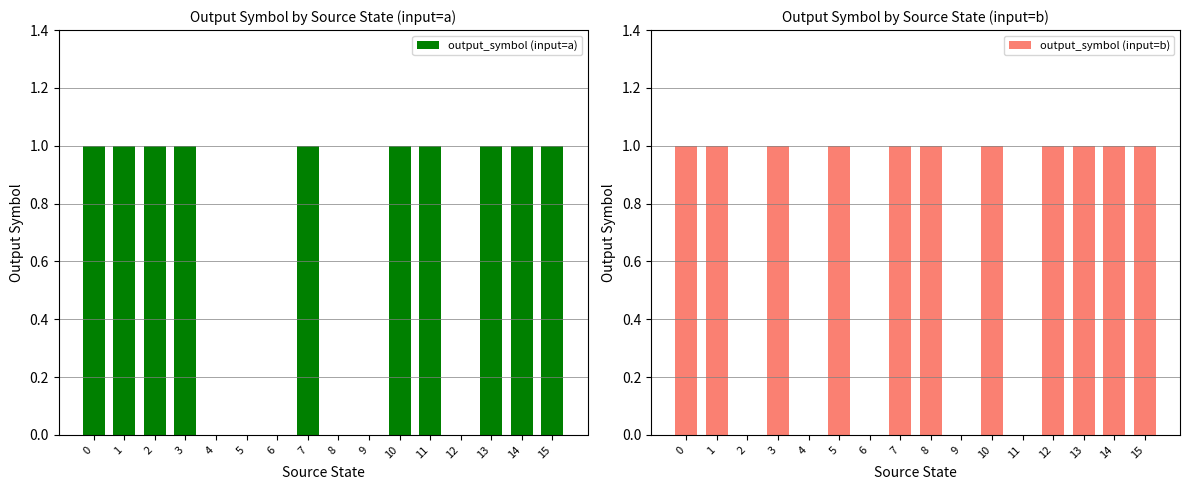

What is the sum of all output_symbol (input=a) values?

10